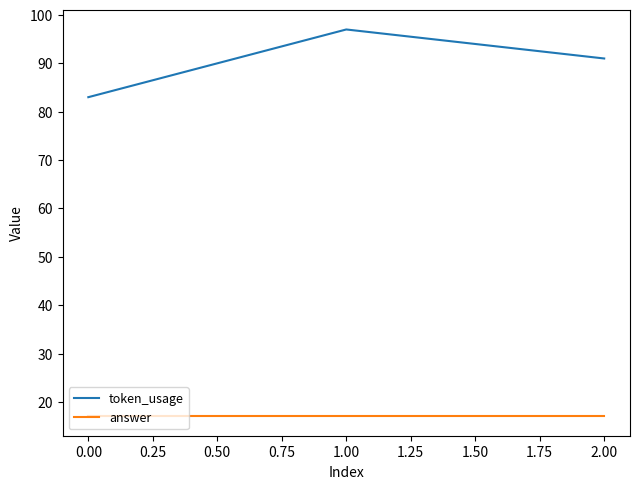

The value of token_usage at 1.00 is 31. True or false?

False